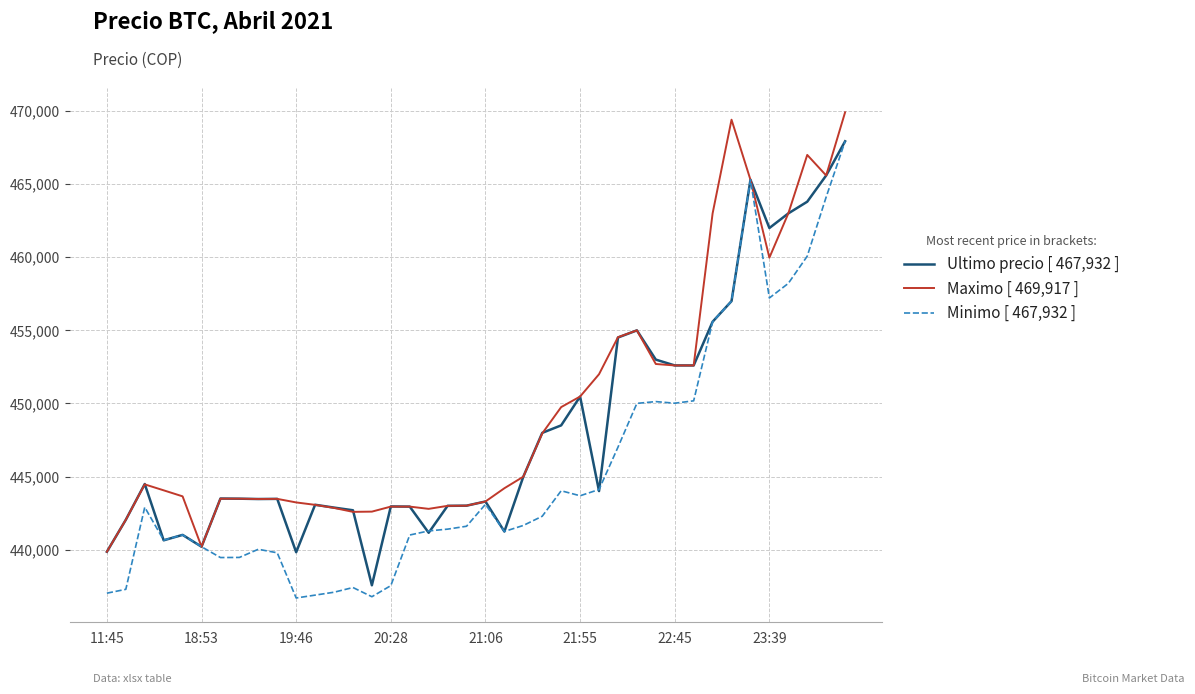

What is the maximum value shown in the chart?

469917